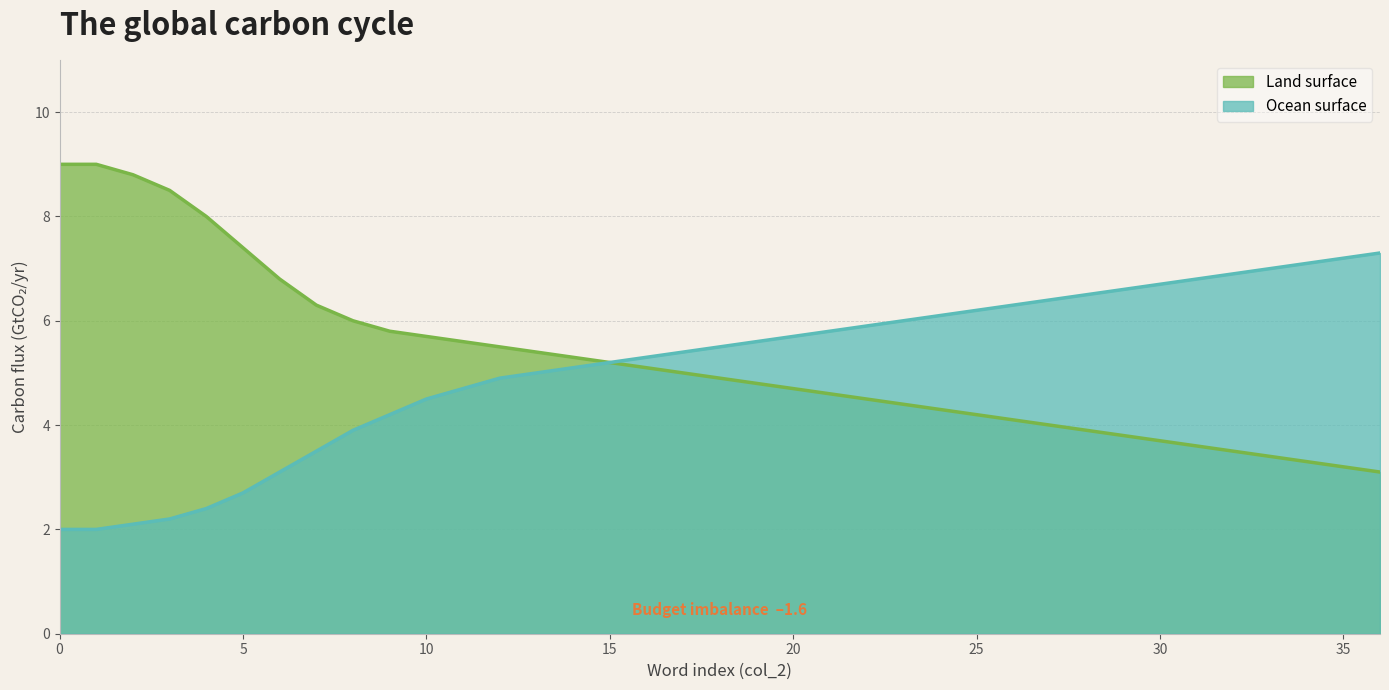

How many data points in Ocean surface are less than 5?

13